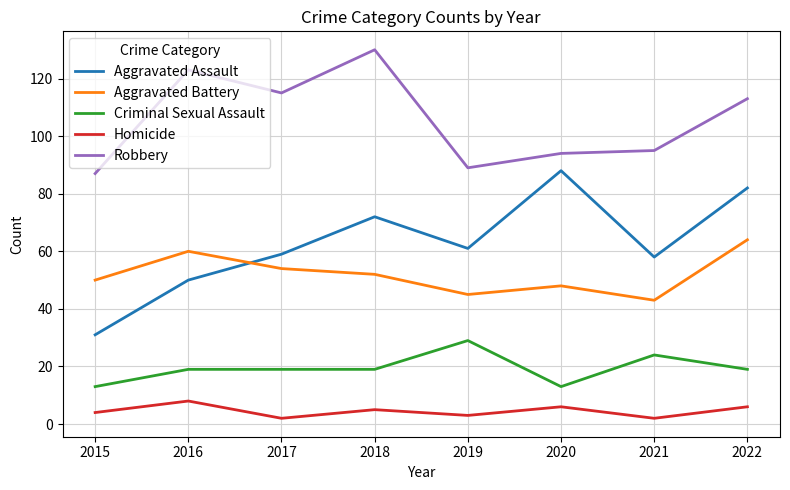

What is the lowest value of the Criminal Sexual Assault series?

13